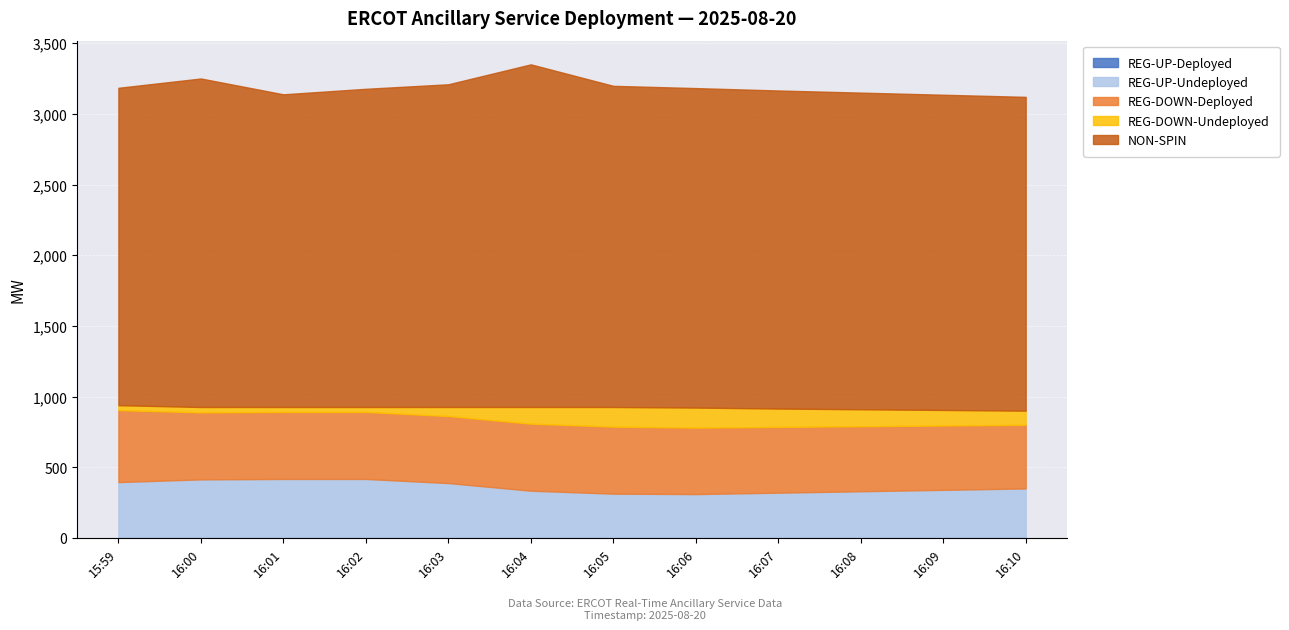

True or false: REG-DOWN-Undeployed has more than 1 points higher than both neighbors.

True